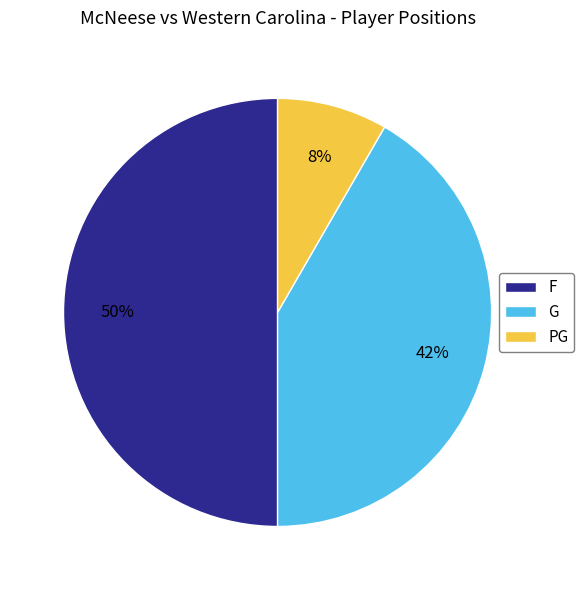

Is PG the majority of the pie?

No